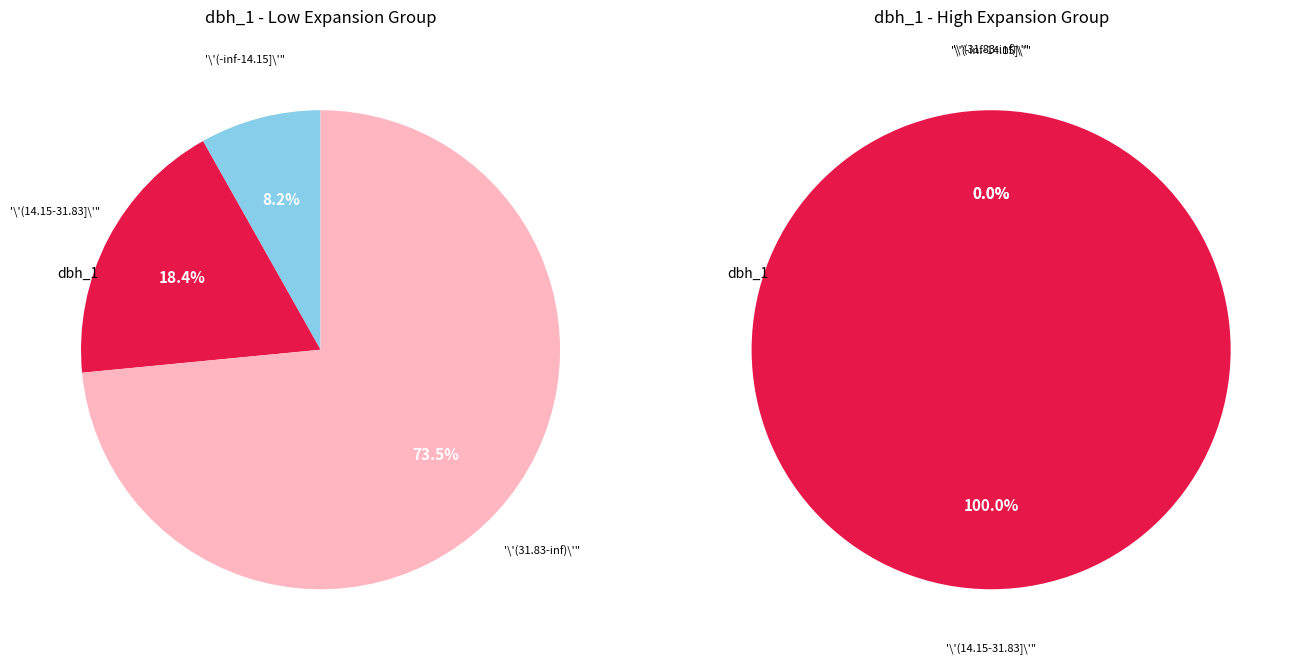

Is it true that 27_1938_4_IFN2 is 1% of the pie?

False